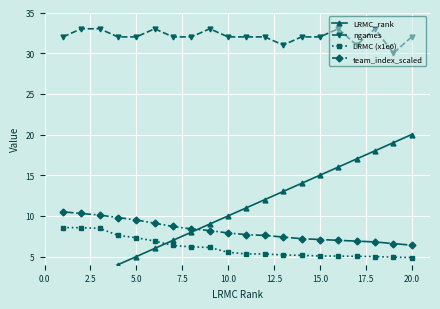

True or false: LRMC (x1e6) has a value of 5.5 at 10.0.

True